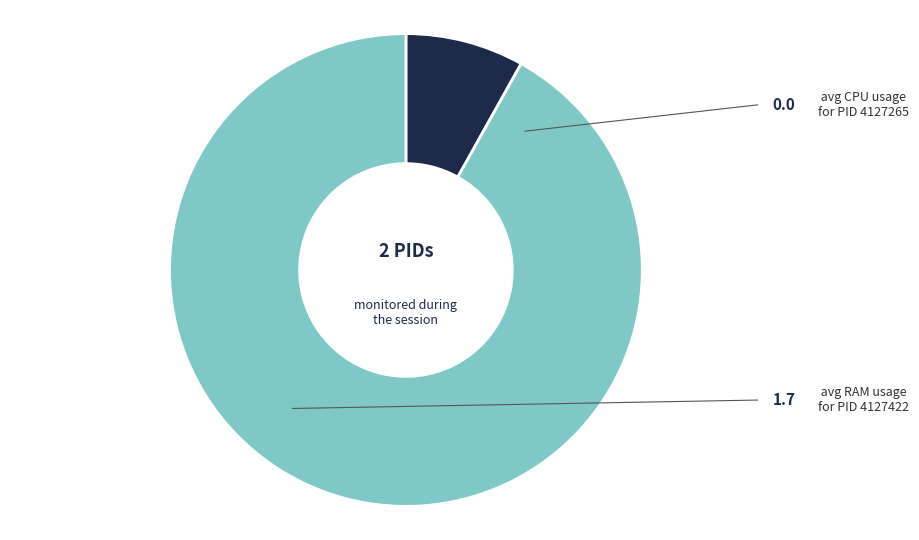

Is there any slice that represents more than half of the pie?

Yes